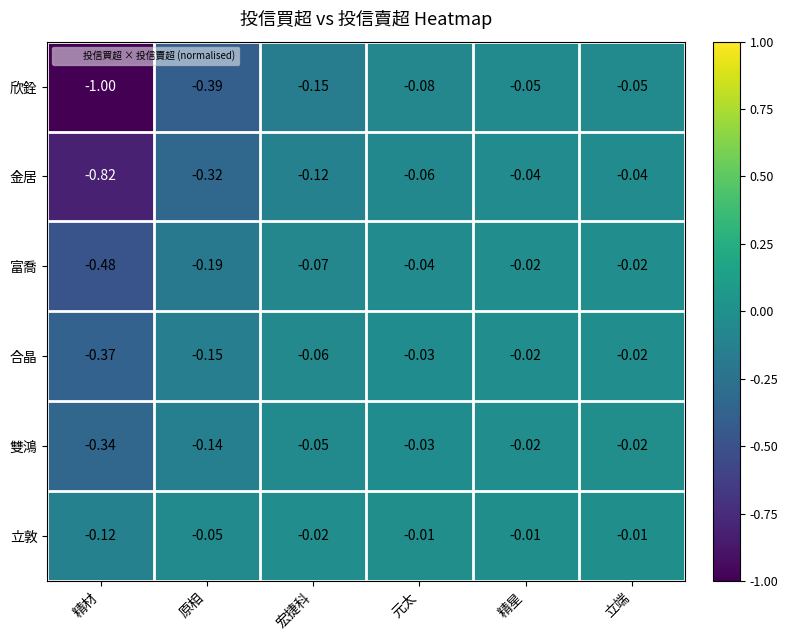

Is the value of 富喬 at 精星 greater than the value of 立敦 at 立端?

No